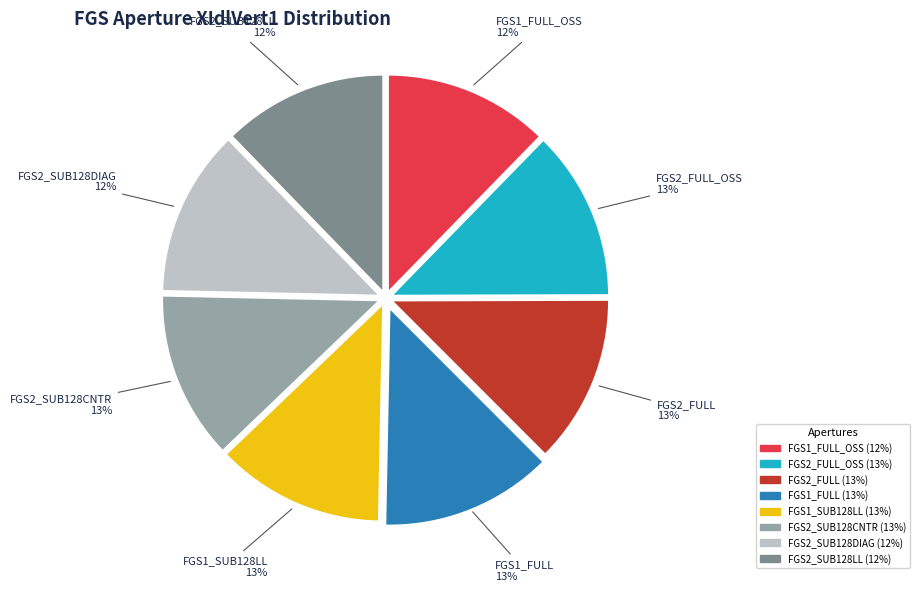

What is the ratio of the value at FGS2_SUB128DIAG to the value at FGS2_SUB128LL?

1.0